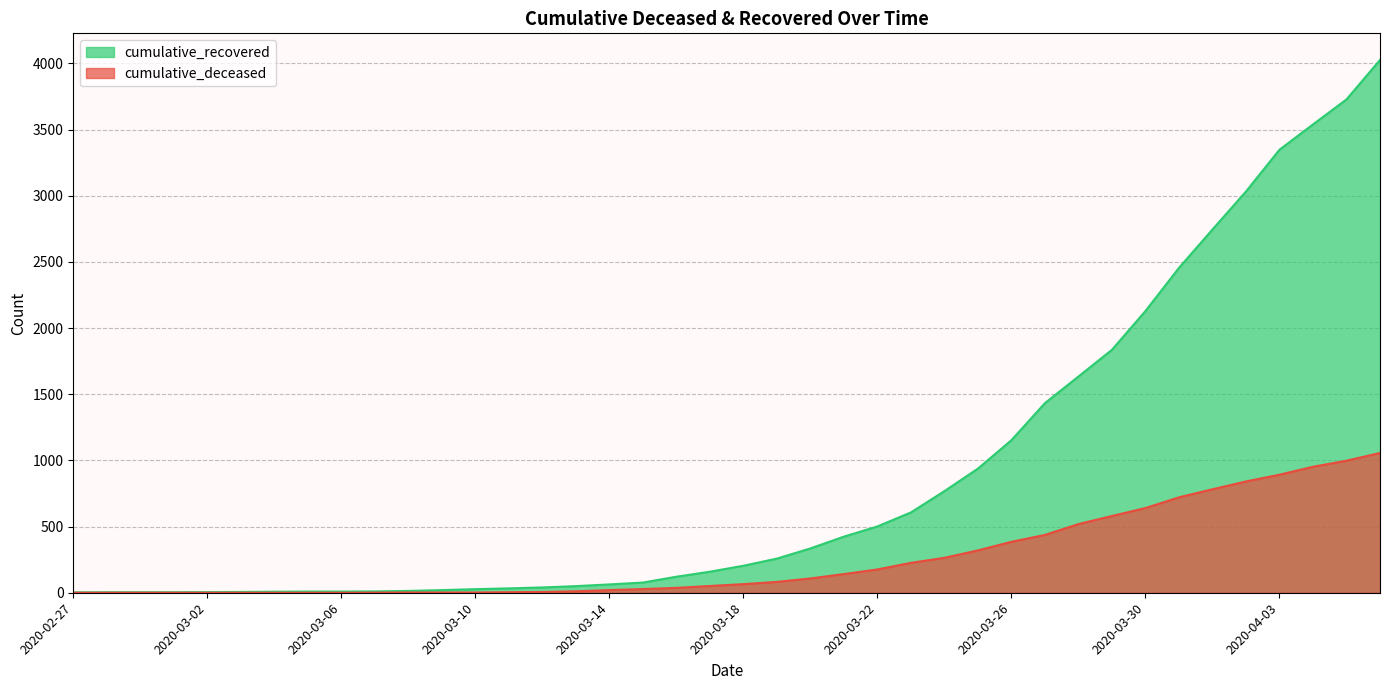

At which category does the chart reach its minimum across all series?

2020-02-27